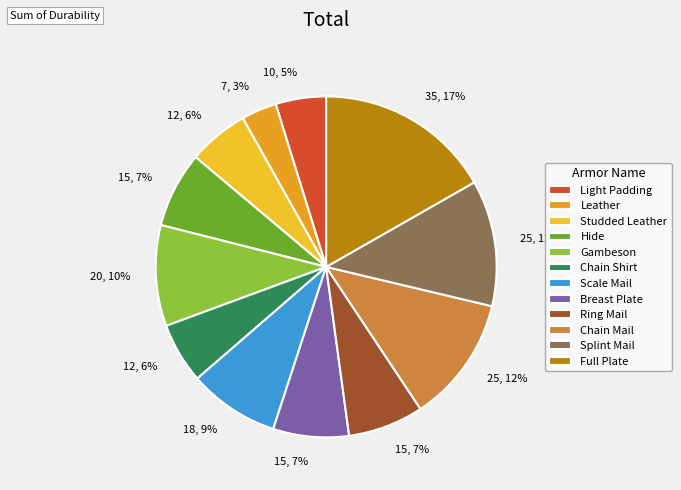

The Chain Mail slice represents 12% of the pie. True or false?

True